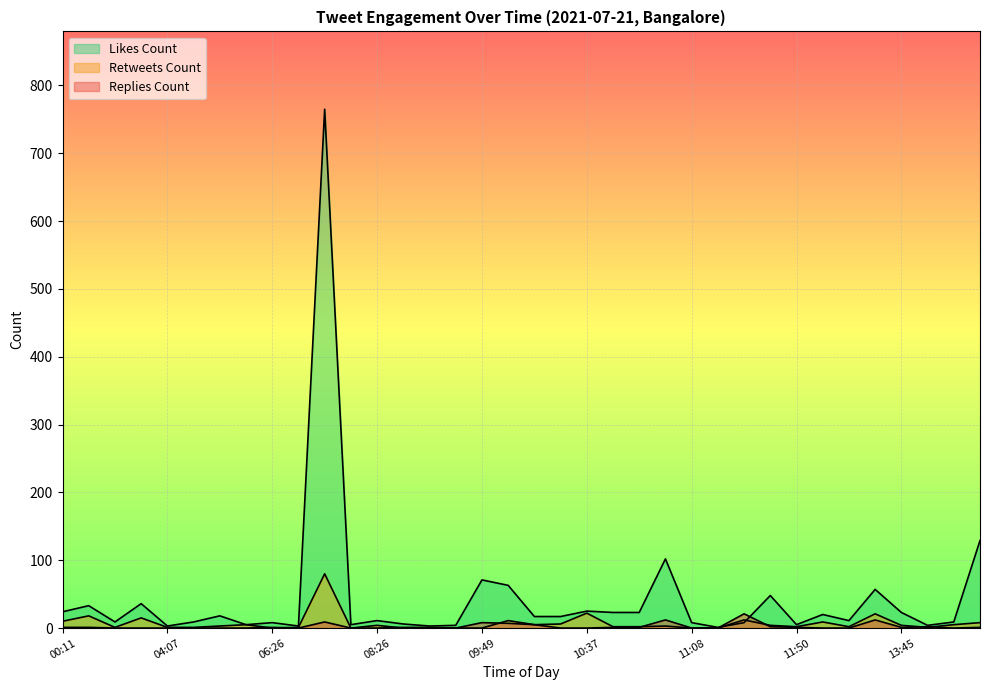

Does the chart display data point markers on the line(s)?

No